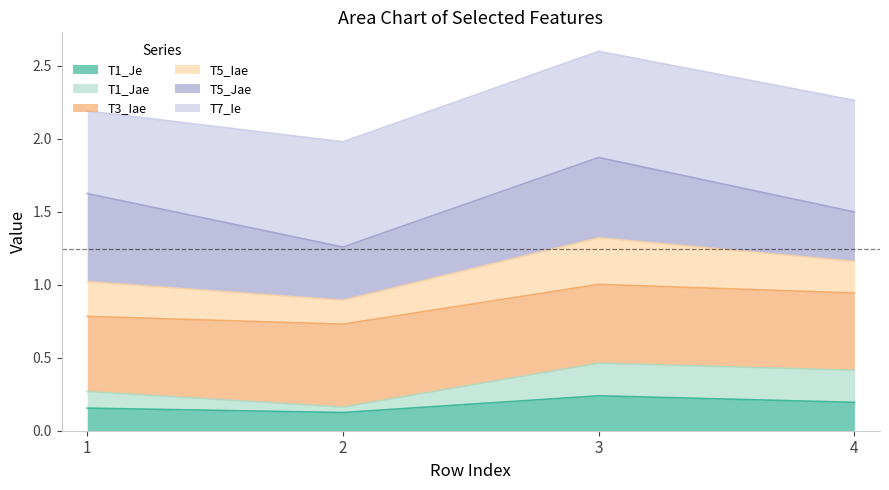

Is it true that T1_Jae equals 0.1 at 2?

False